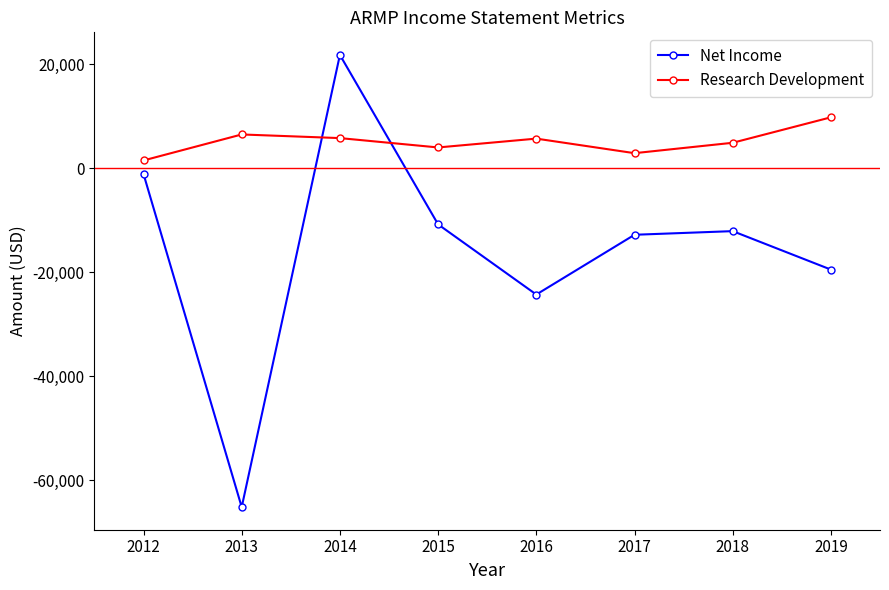

At which label does Research Development first exceed 5700?

2013